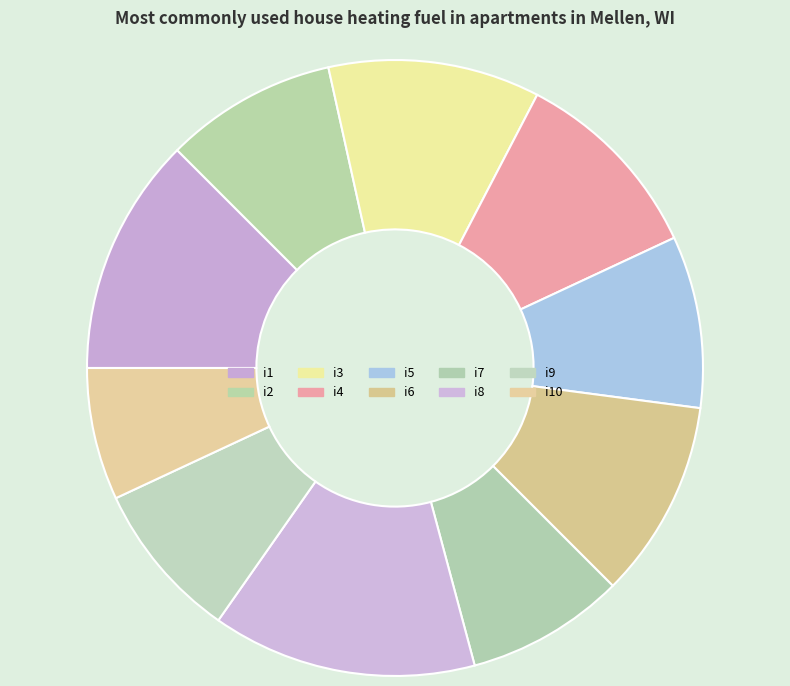

Count the number of slices in the pie.

10